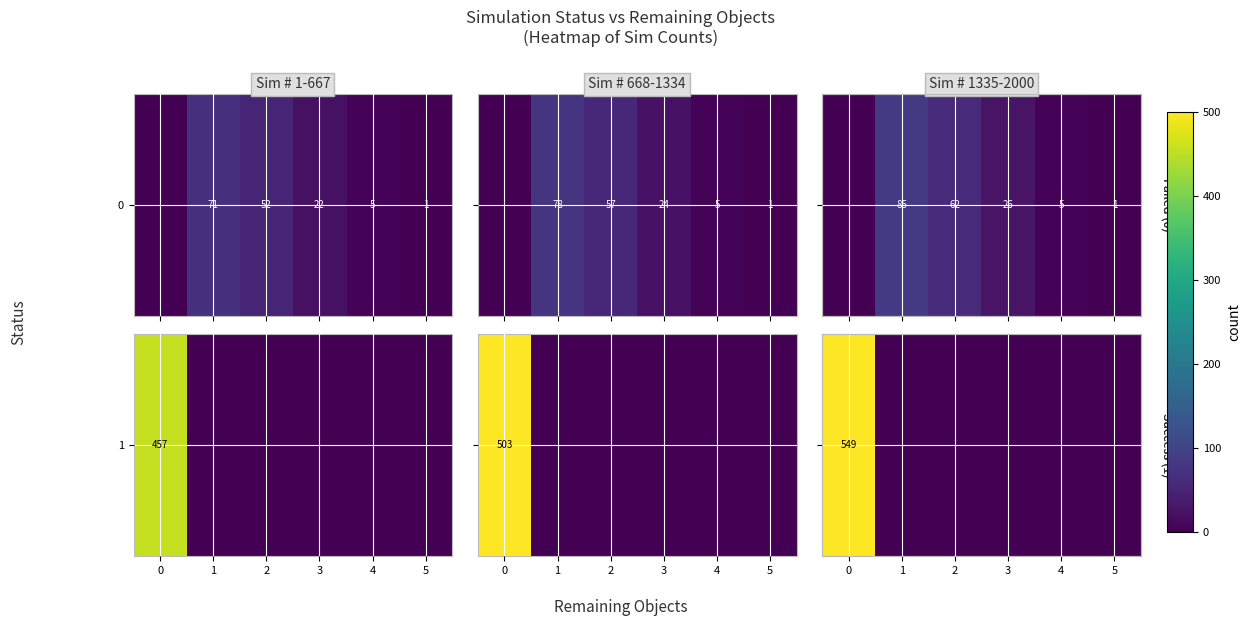

True or false: the data shows -174 at 1.

False